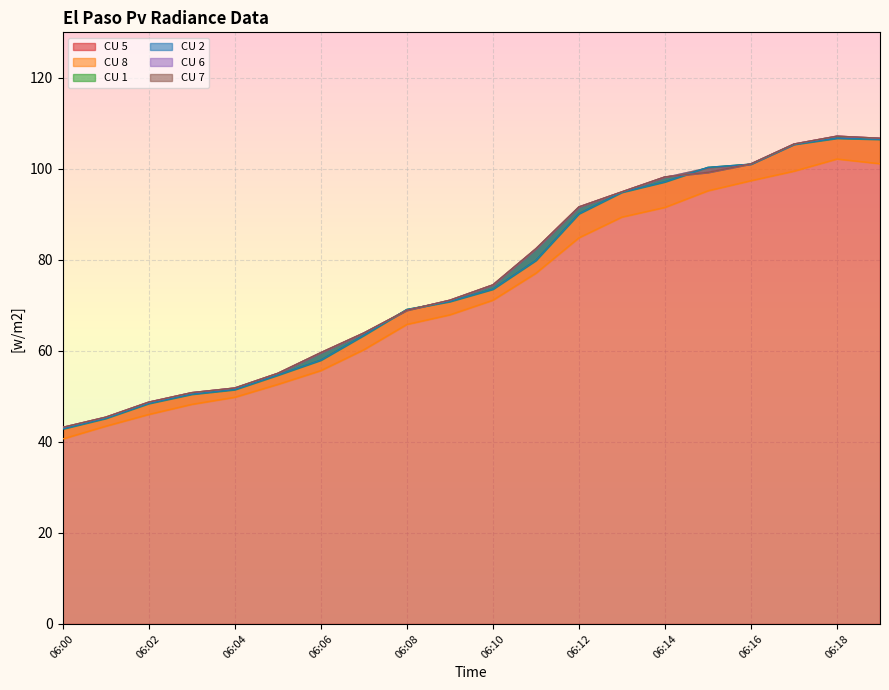

Which series has the largest total across all categories?

CU 5